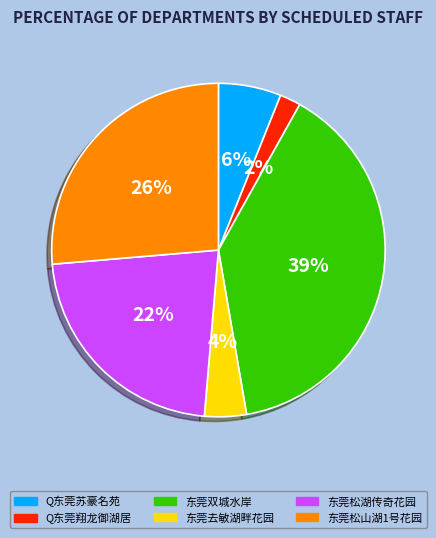

Between Q东莞苏豪名苑 and 东莞松山湖1号花园, which is larger?

东莞松山湖1号花园